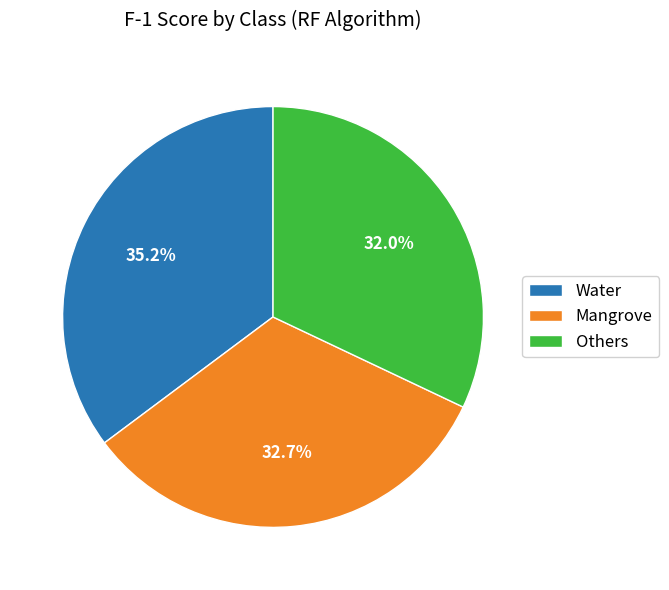

How many slices are in this pie chart?

3